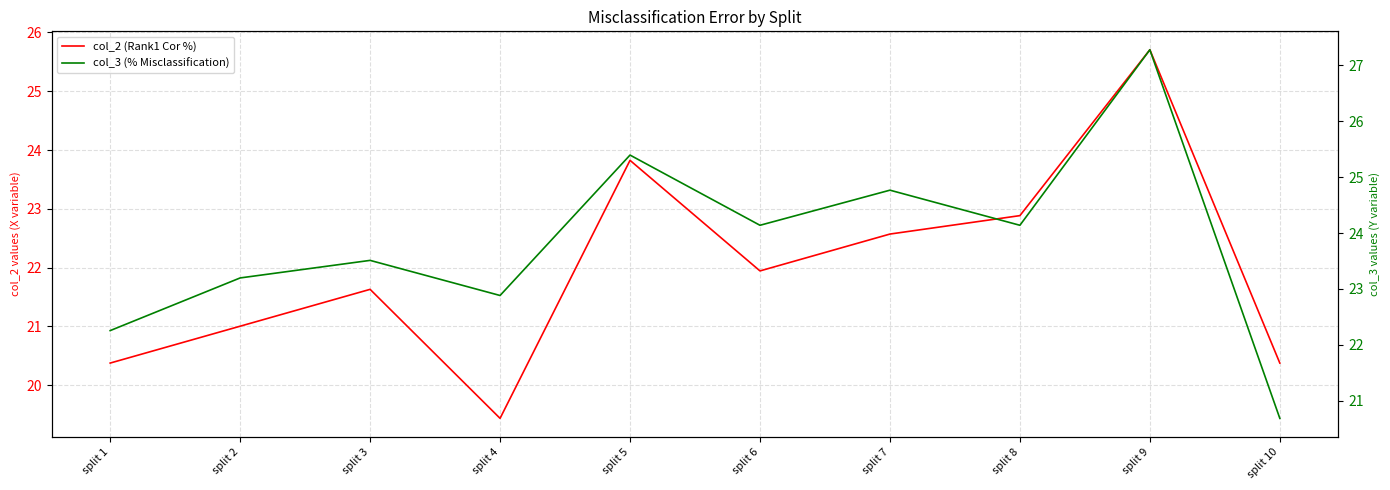

Reading left to right, extract all data points from this chart.

col_2 (Rank1 Cor %): split 1=20.4	split 2=21.0	split 3=21.6	split 4=19.4	split 5=23.8	split 6=21.9	split 7=22.6	split 8=22.9	split 9=25.7	split 10=20.4
col_3 (% Misclassification): split 1=22.3	split 2=23.2	split 3=23.5	split 4=22.9	split 5=25.4	split 6=24.1	split 7=24.8	split 8=24.1	split 9=27.3	split 10=20.7